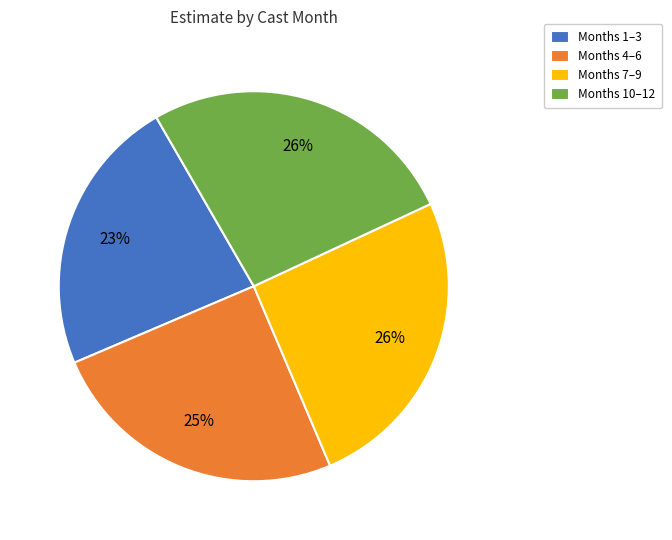

Is there any slice that represents more than half of the pie?

No